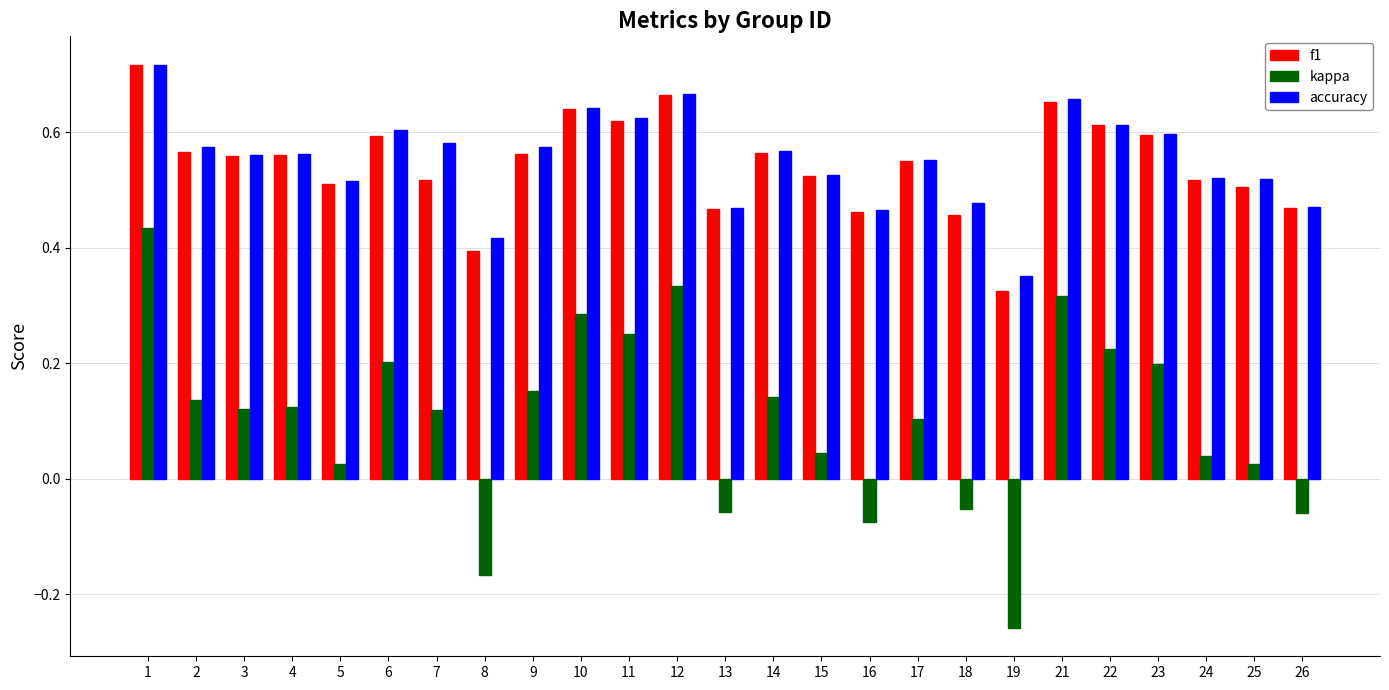

Between 19 and 21, which series saw the biggest shift?

kappa